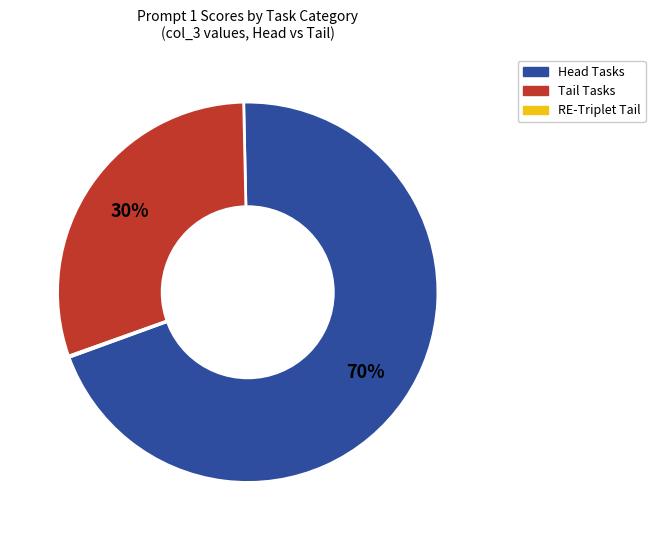

To the nearest percent, what is the average slice percentage?

33%